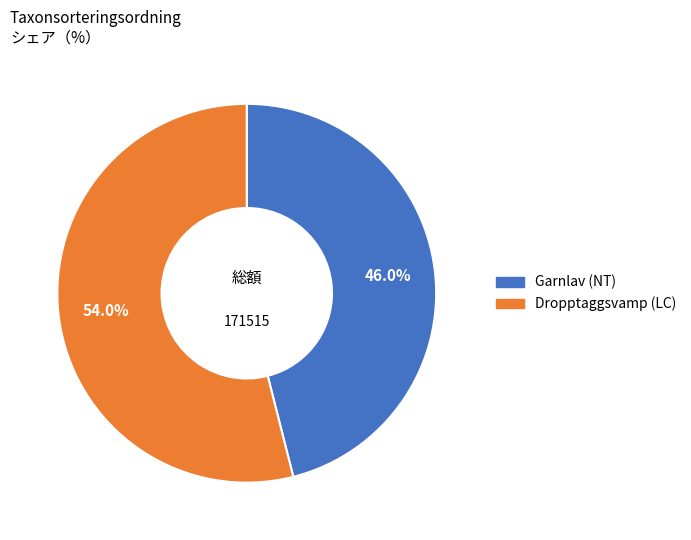

Which category has the smallest portion of the pie?

Garnlav (NT)